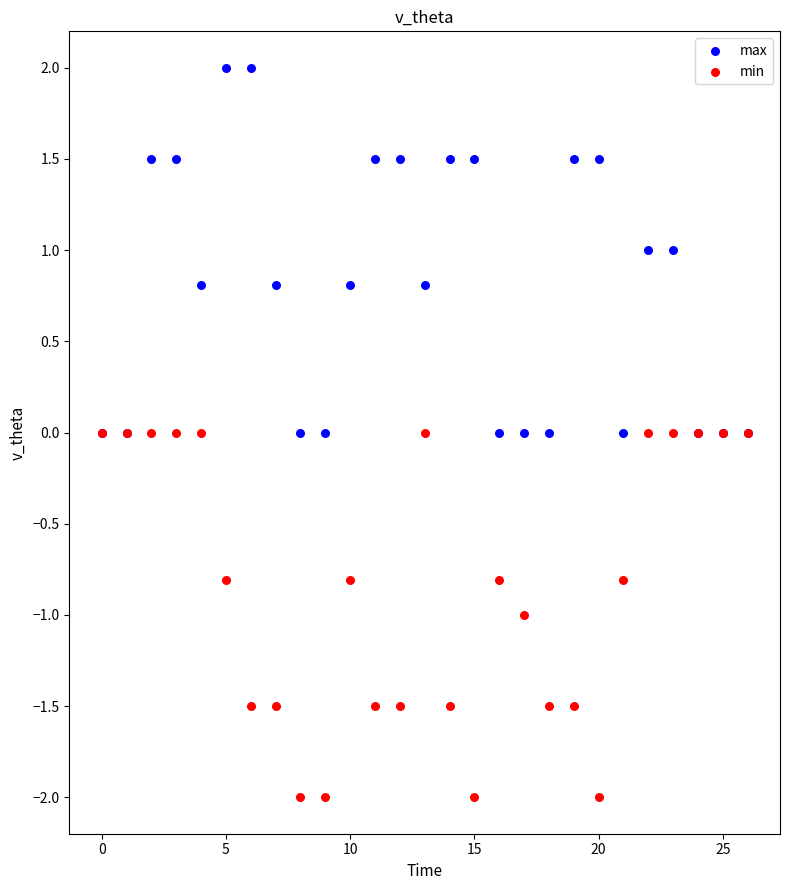

Which series reaches the maximum Y coordinate?

max